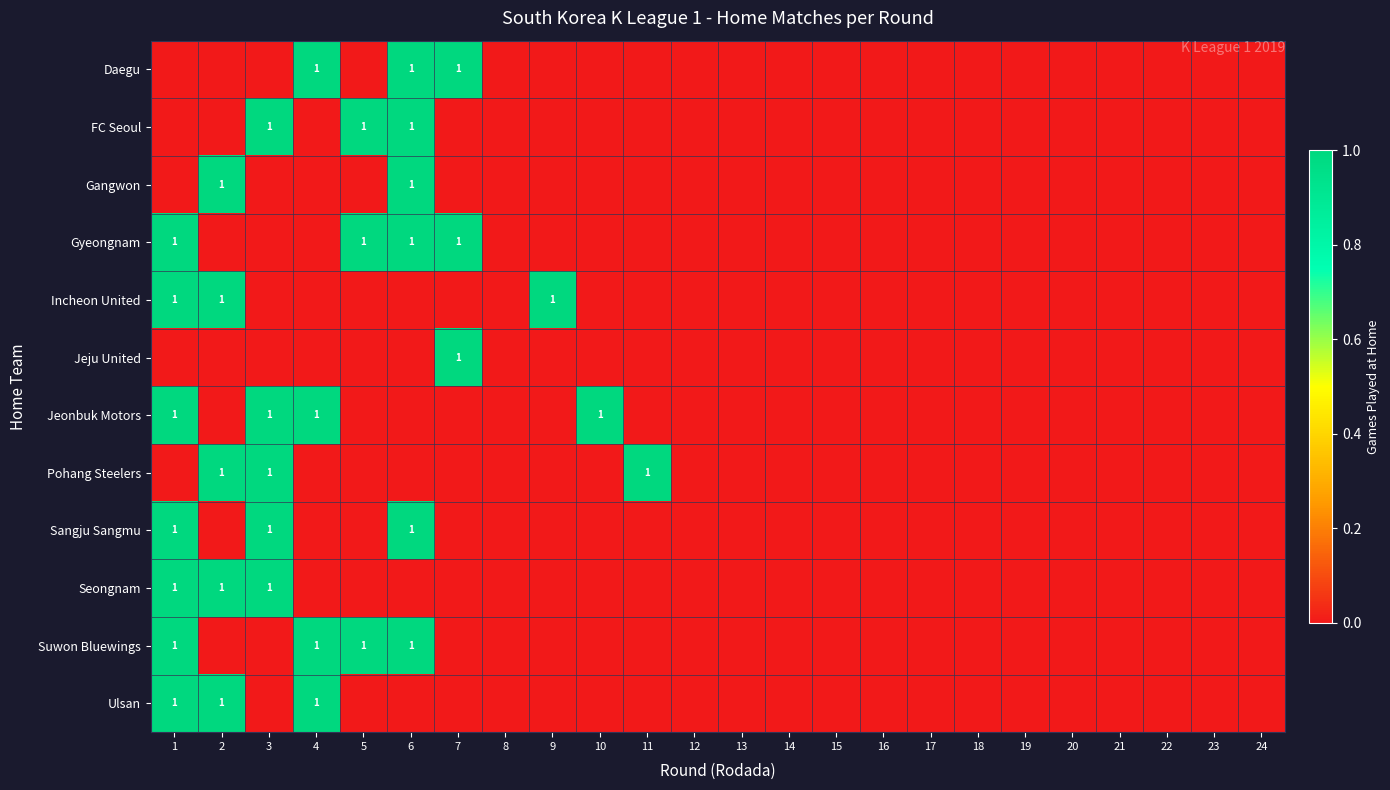

Between 18 and 10, which is larger?

18